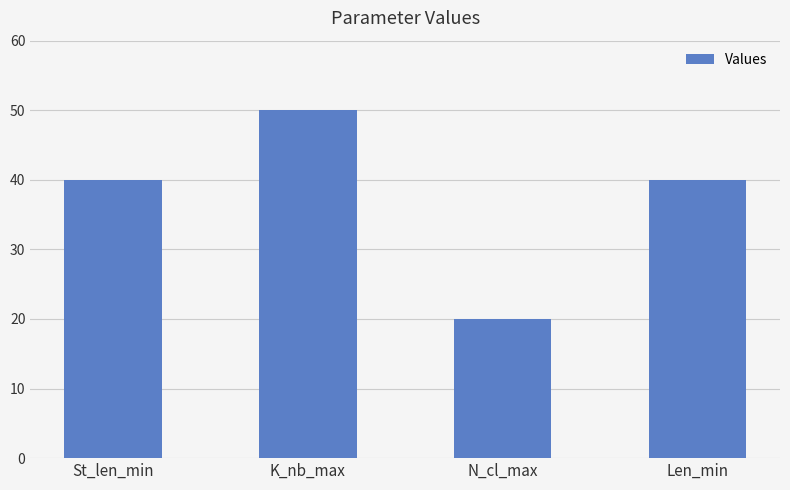

Is it true that the value at N_cl_max is 27?

False